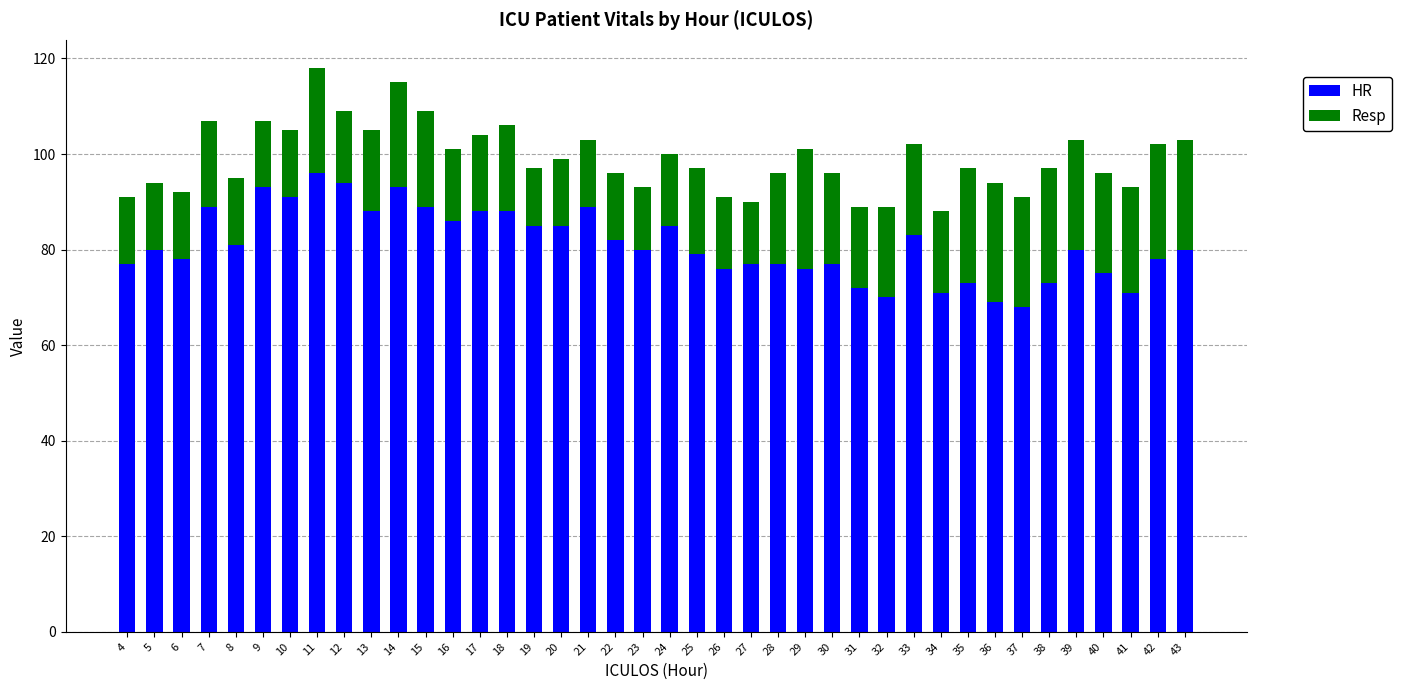

What is the average value of the HR series?

81